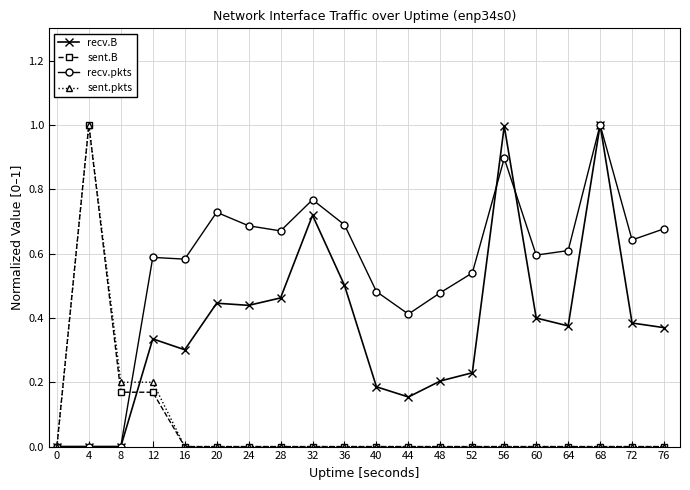

What is the value of the recv.pkts point at the 15th from the left?

0.9